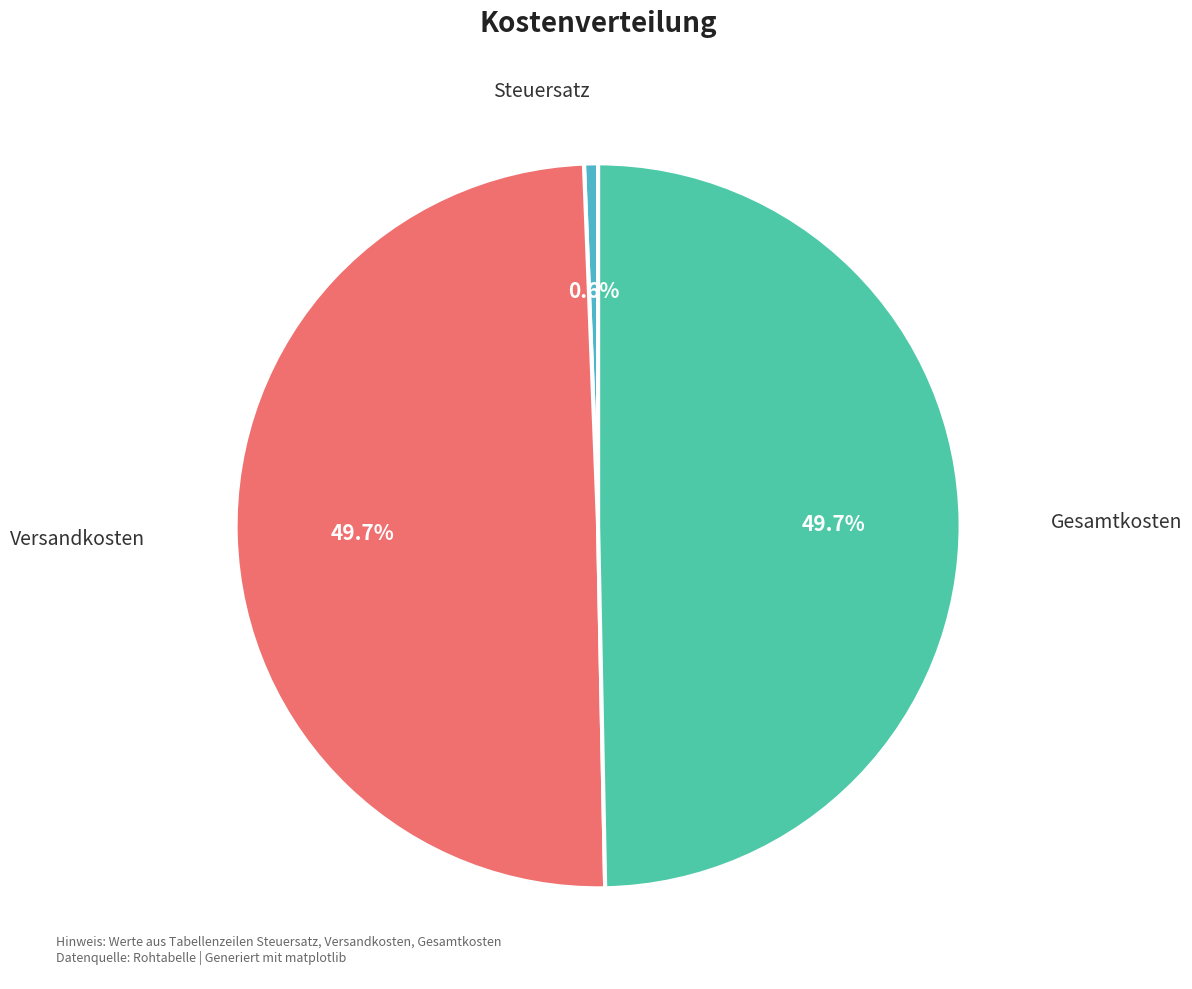

To the nearest percent, what is the combined percentage of Steuersatz and Versandkosten?

50%